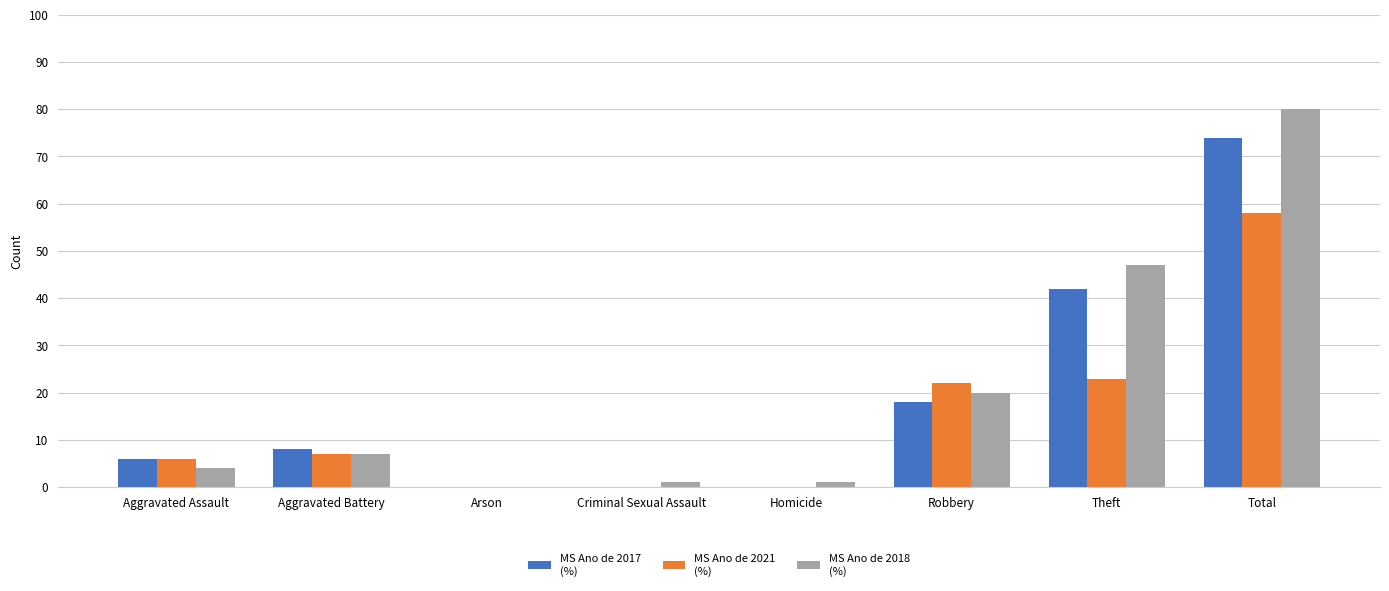

What is the greatest value displayed?

80